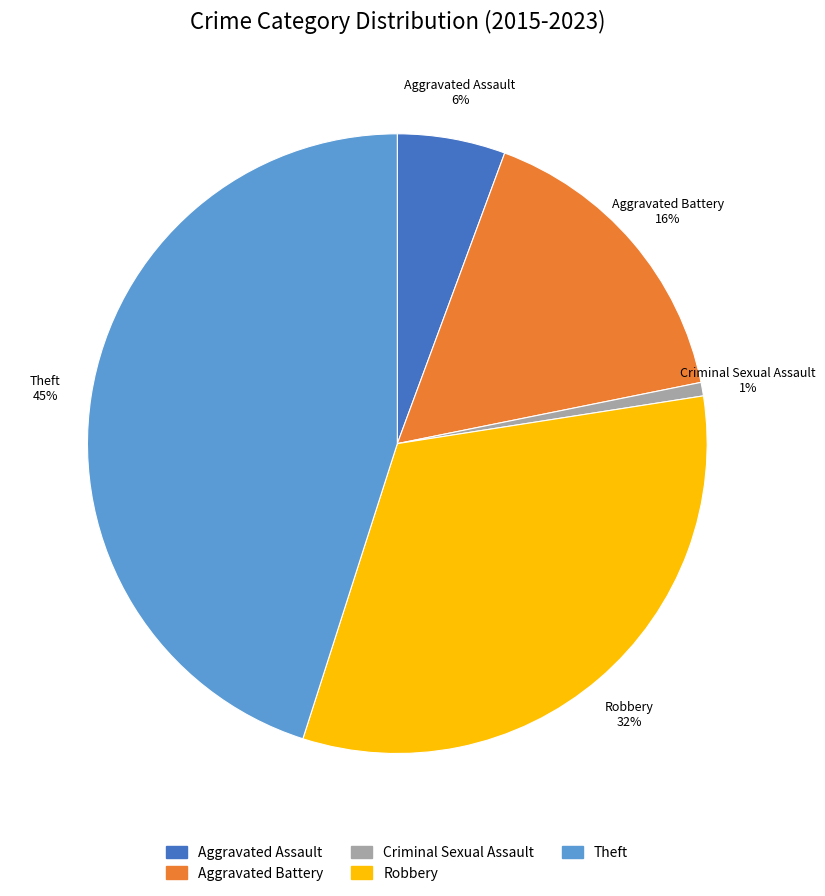

Combined, do Theft and Criminal Sexual Assault account for over 50%?

No